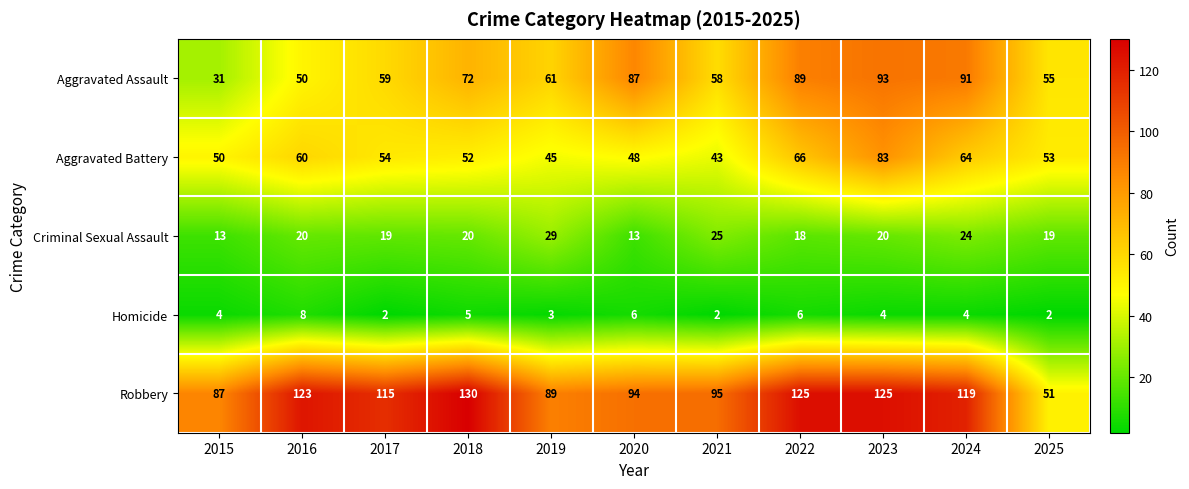

At 2015, list the series in order from smallest to largest.

Homicide, Criminal Sexual Assault, Aggravated Assault, Aggravated Battery, Robbery